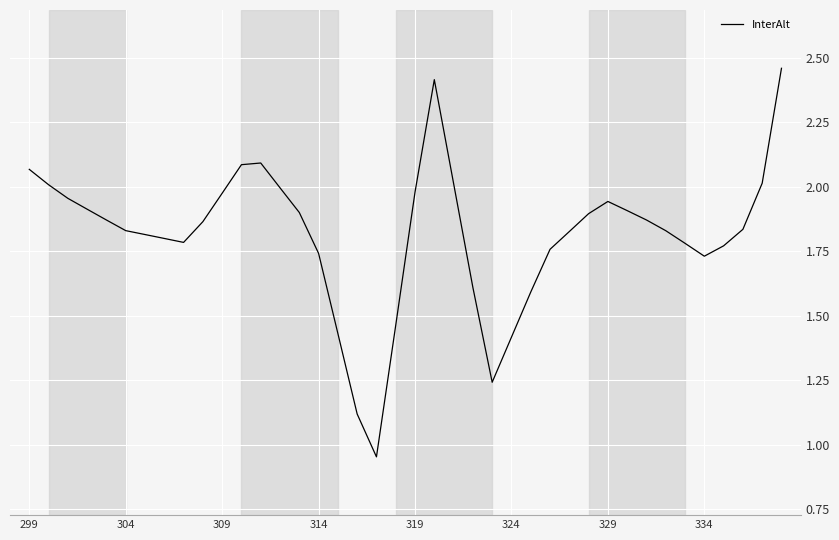

Where does the data first go above 1?

299